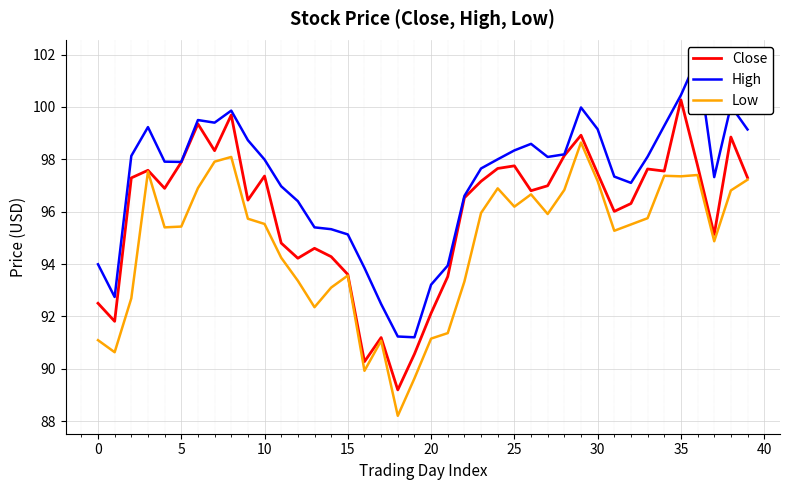

At 34, list the series in order from smallest to largest.

Low, Close, High